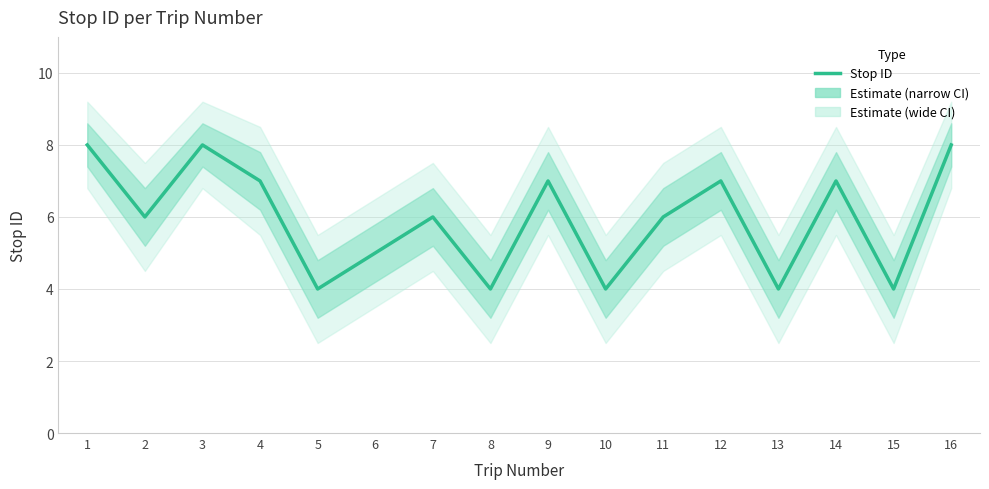

True or false: there are more than 2 points higher than both neighbors.

True